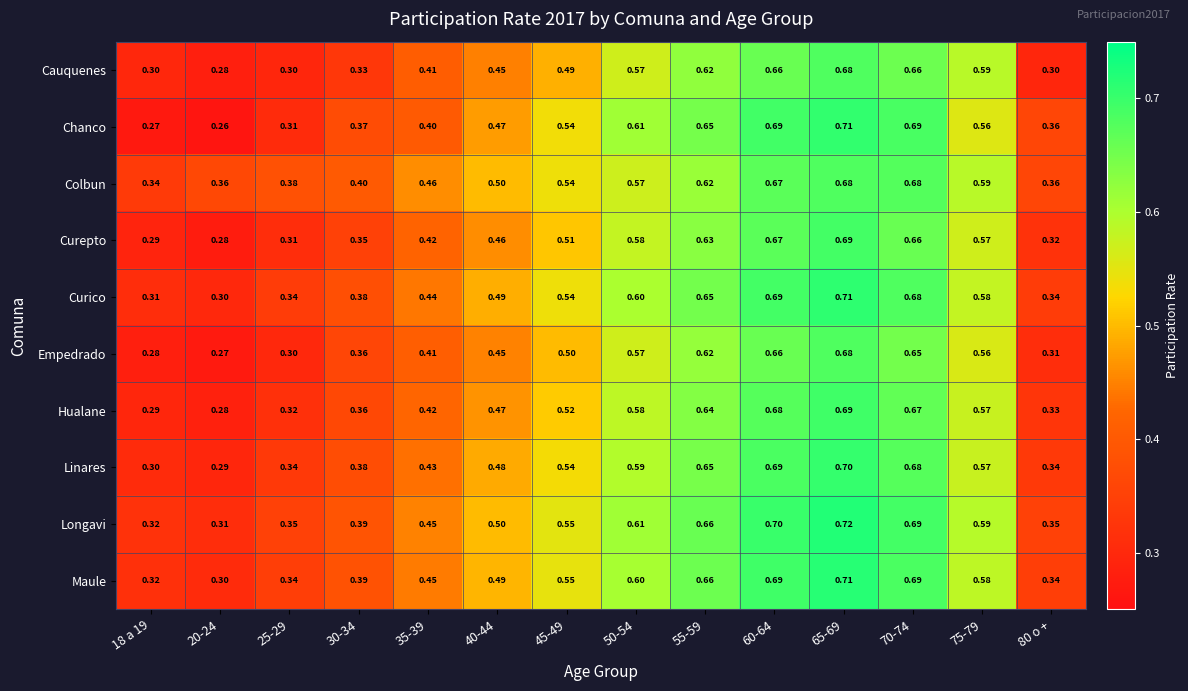

What is the maximum value shown in the chart?

0.7